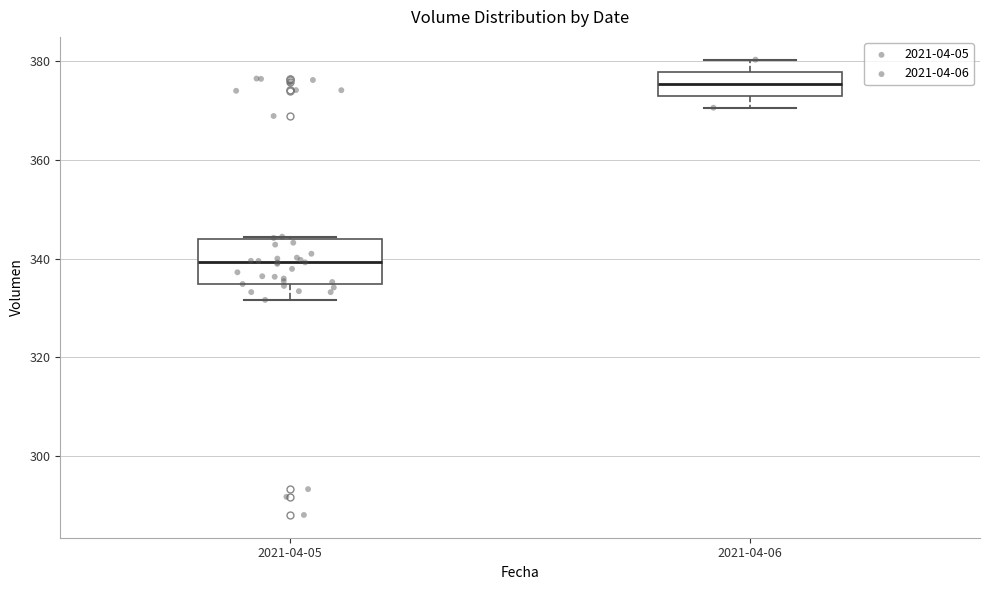

Comparing the boxes themselves (not the whiskers), which one is the tallest?

2021-04-05